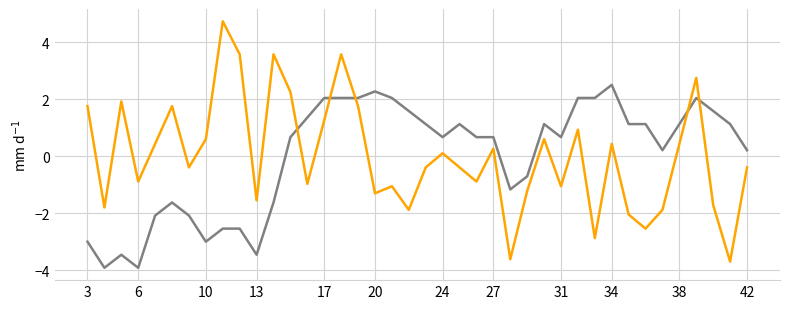

What is the smallest value displayed?

-3.9